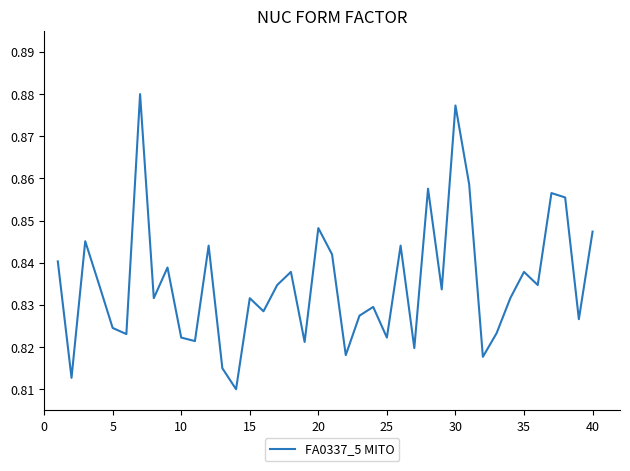

How many lines are shown in the chart?

1